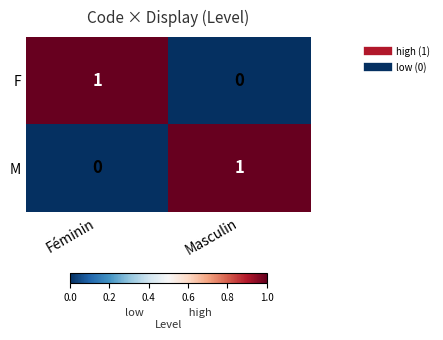

True or false: F has a value of -1 at Masculin.

False